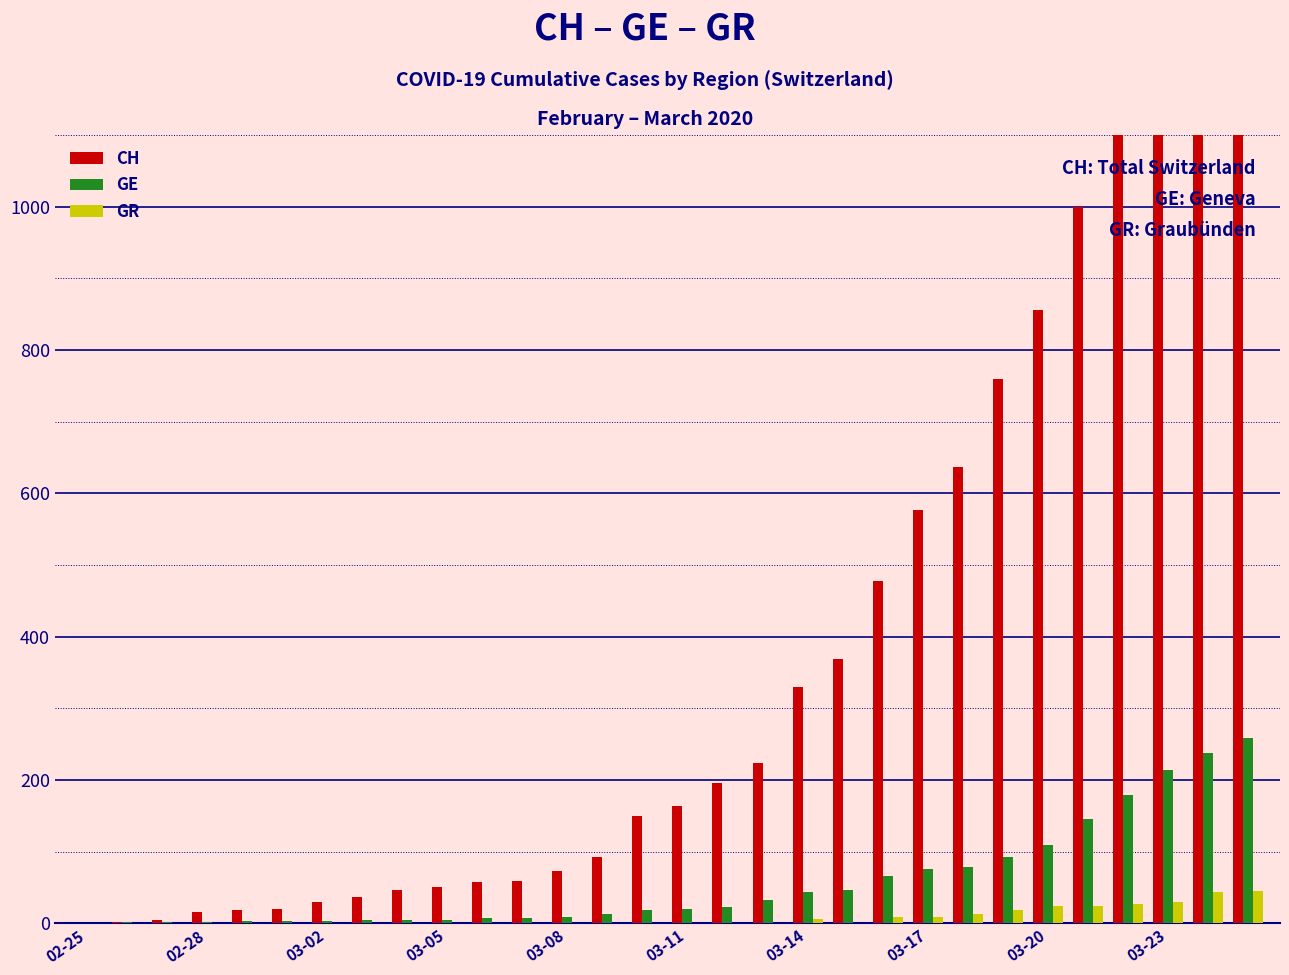

Does the chart contain stacked bars?

No